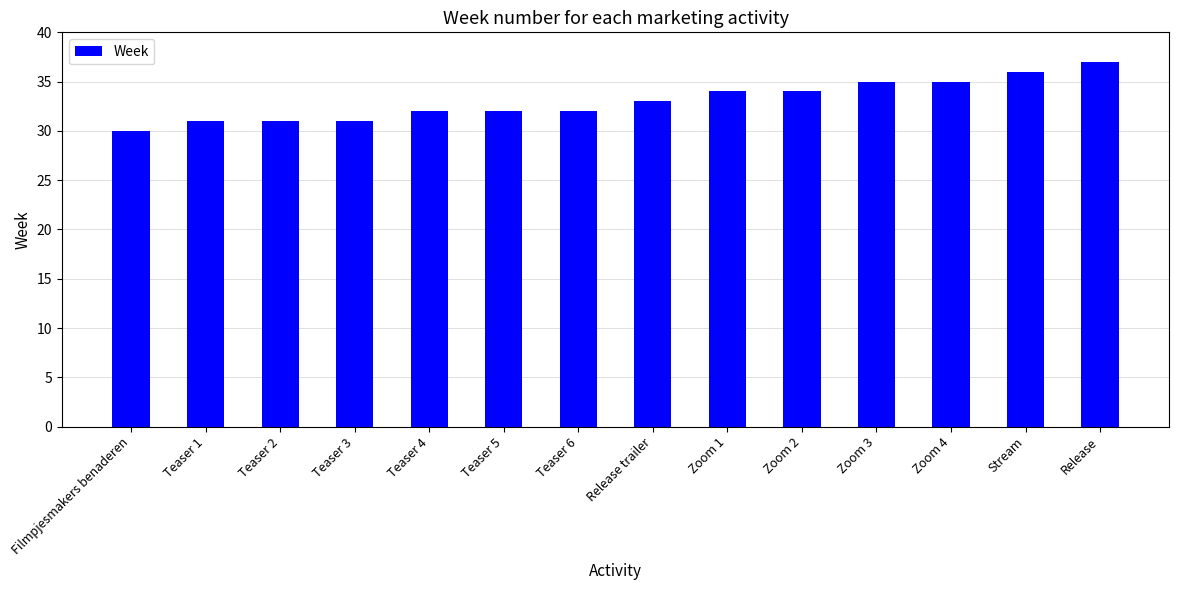

What is the value of the 4th bar from the left?

31